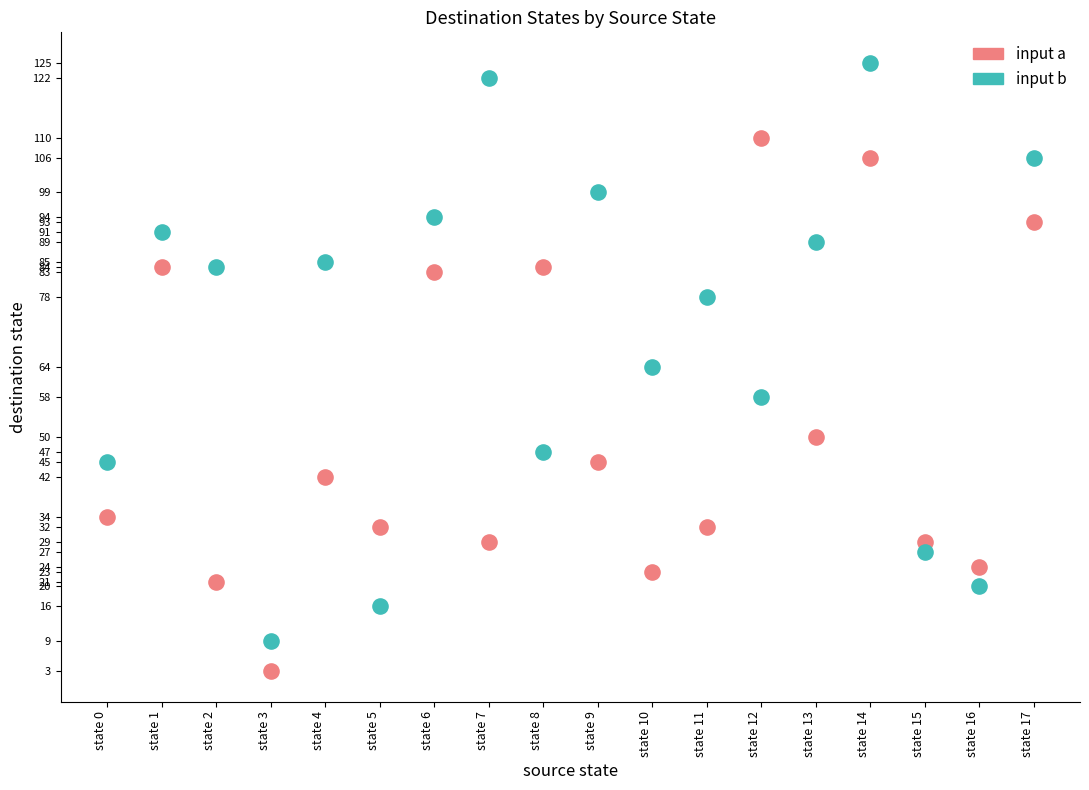

In the input b series, what Y value is closest to 67?

64